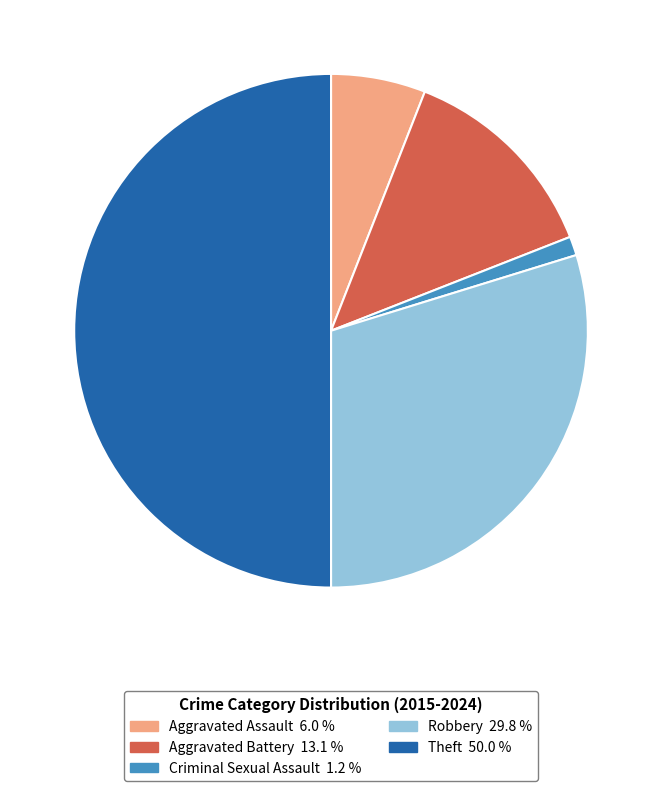

The Theft slice represents 50% of the pie. True or false?

True